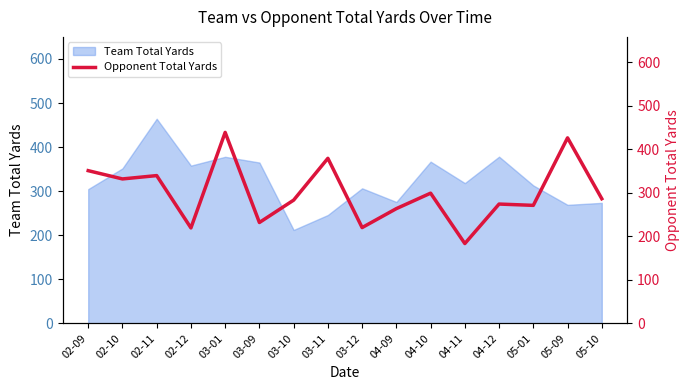

At which category does the chart reach its minimum across all series?

04-11